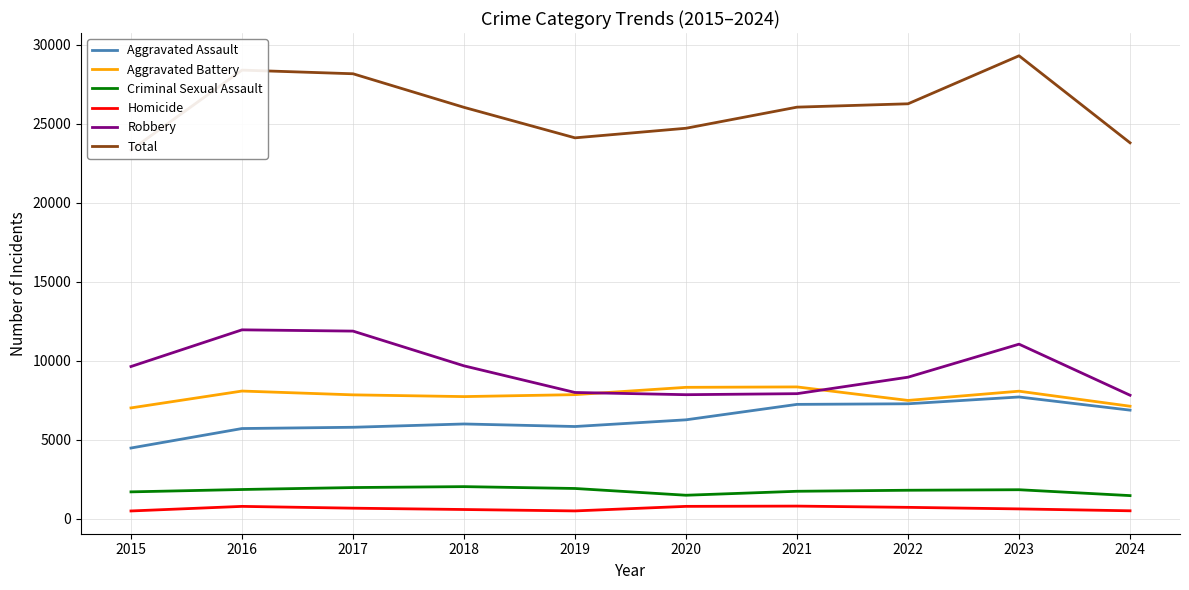

At which label is Aggravated Assault closest to 6095?

2018